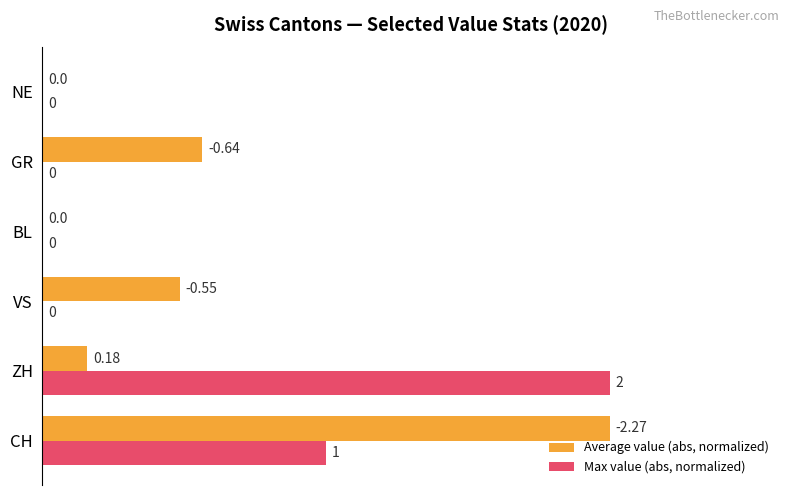

Where is Max value (abs, normalized) nearest to the value 50?

CH